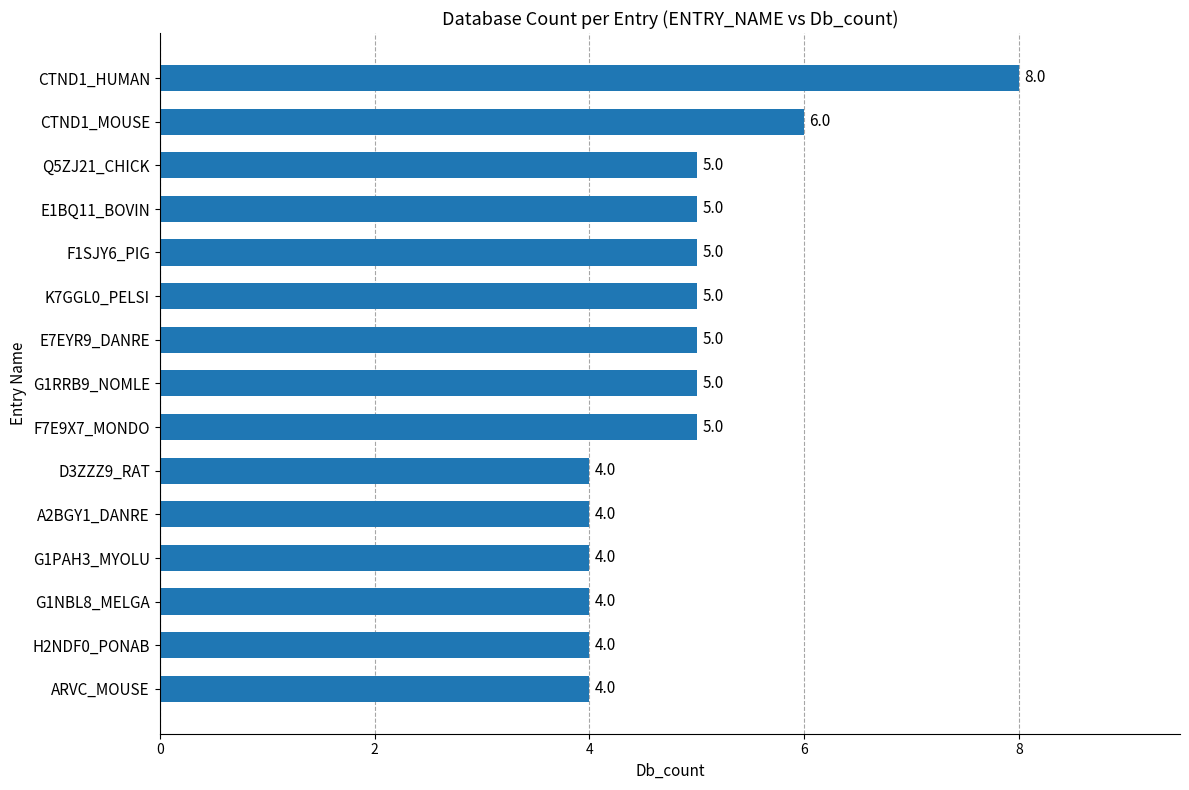

Which has a higher value, F1SJY6_PIG or ARVC_MOUSE?

F1SJY6_PIG